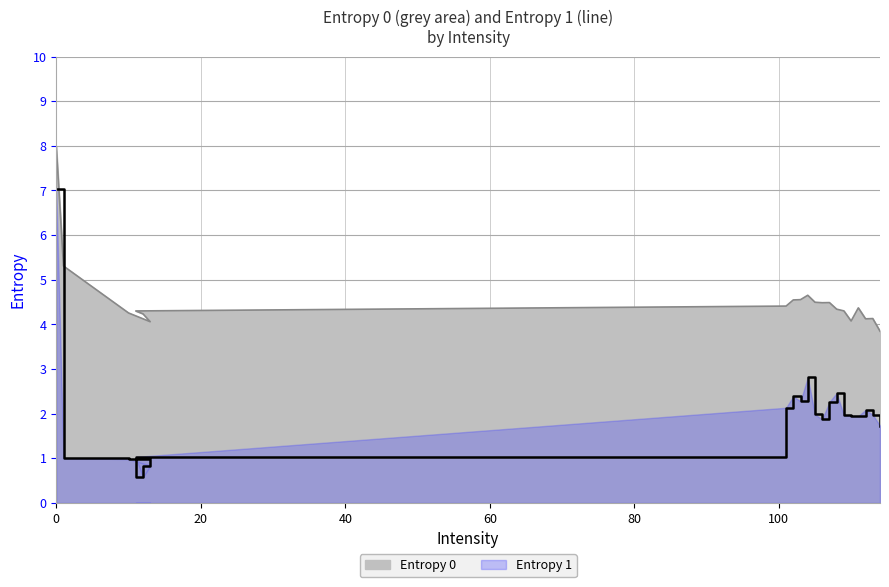

Rank the series at 0 from highest to lowest value.

Entropy 0, Entropy 1